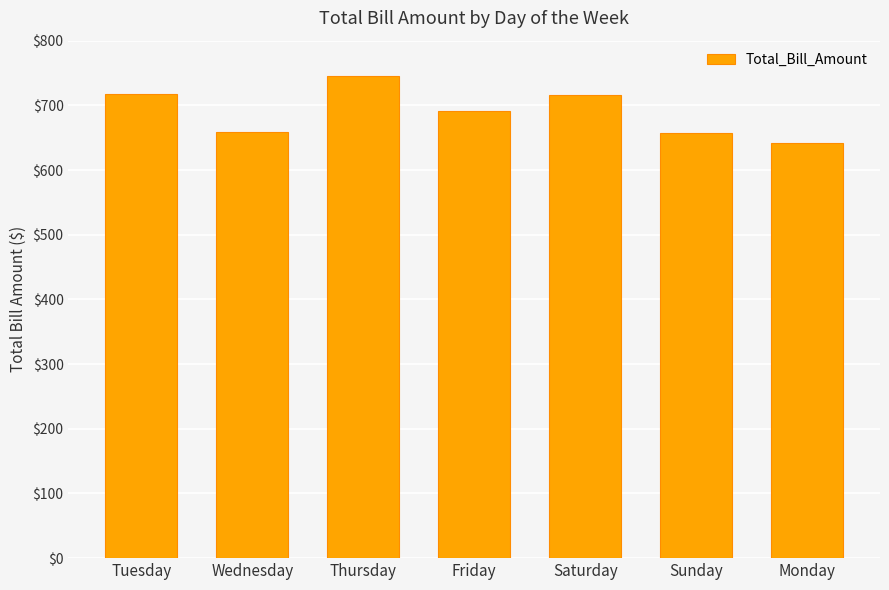

What is the difference between the maximum and minimum values?

103.0